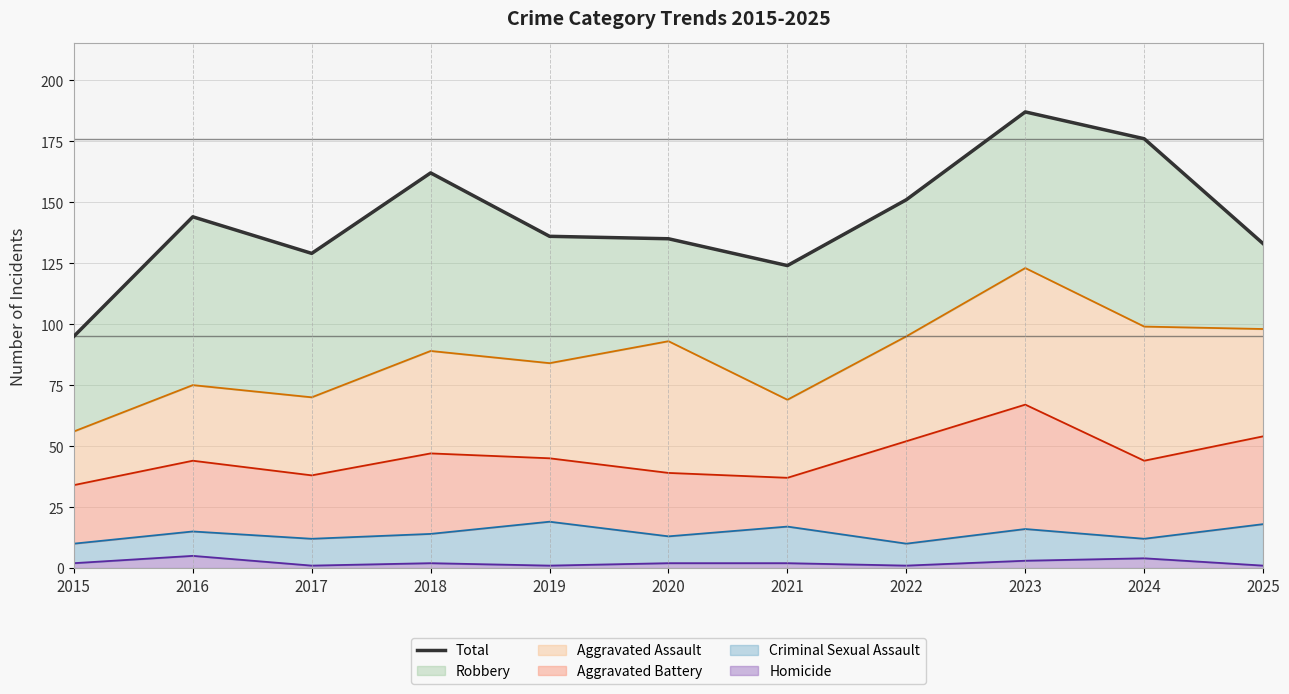

How many values exceed 136?

5